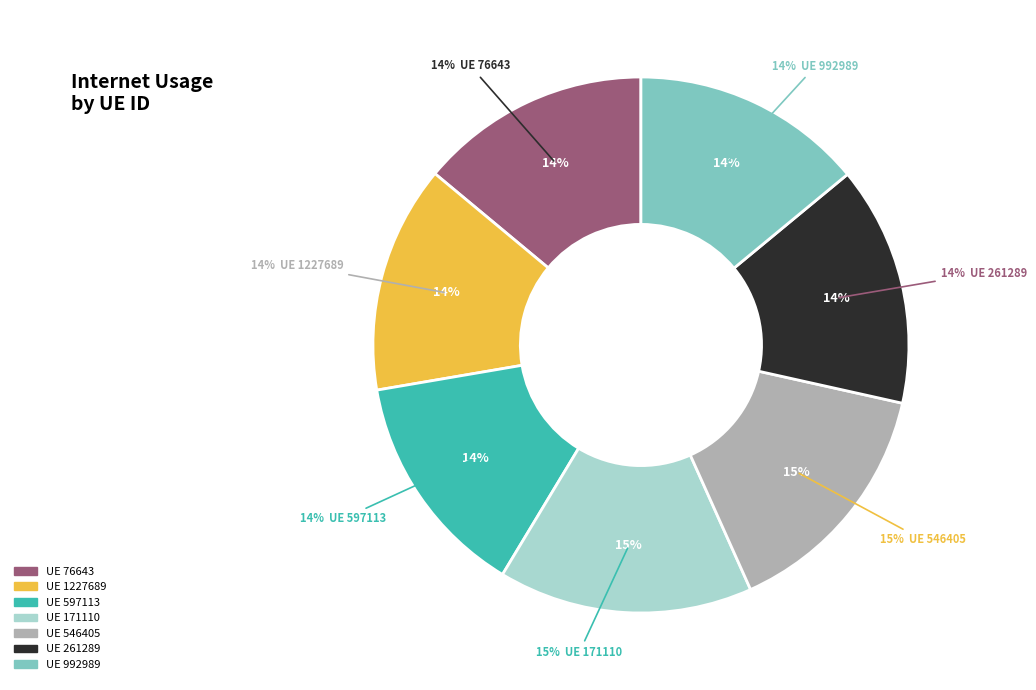

What percentage do 546405 and 992989 together represent?

28.8%